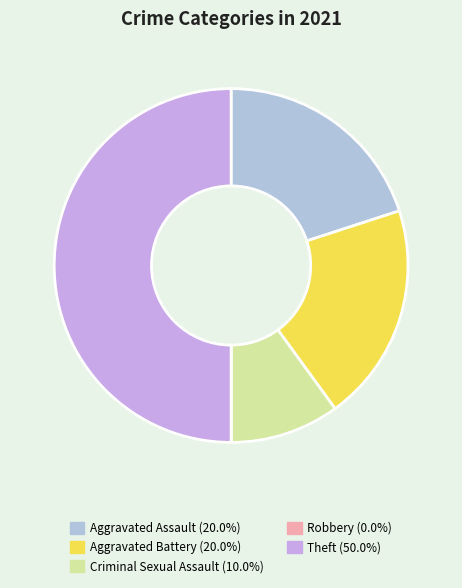

How many segments does this pie chart have?

5